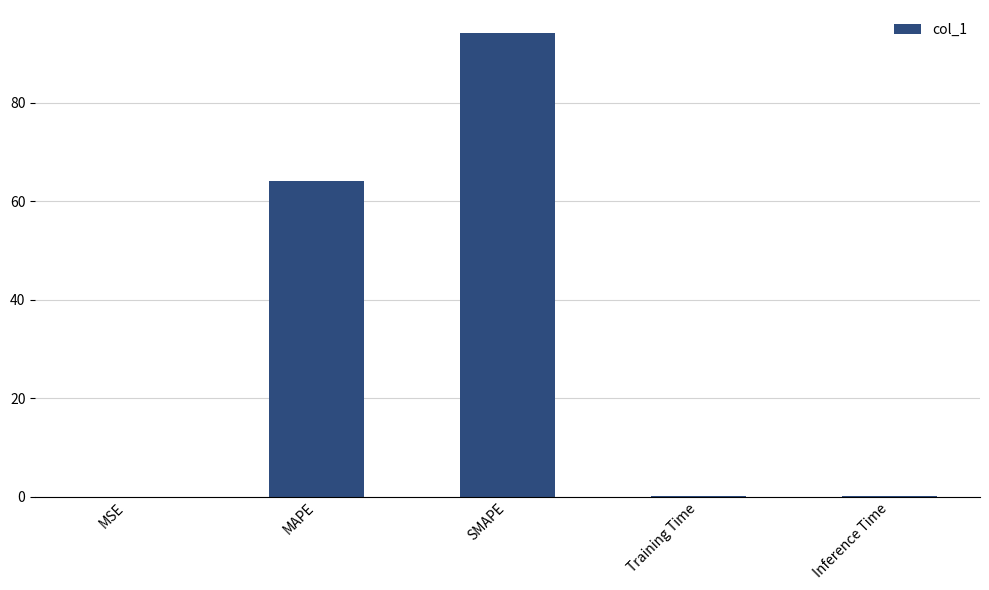

What is the sum of all values?

158.2